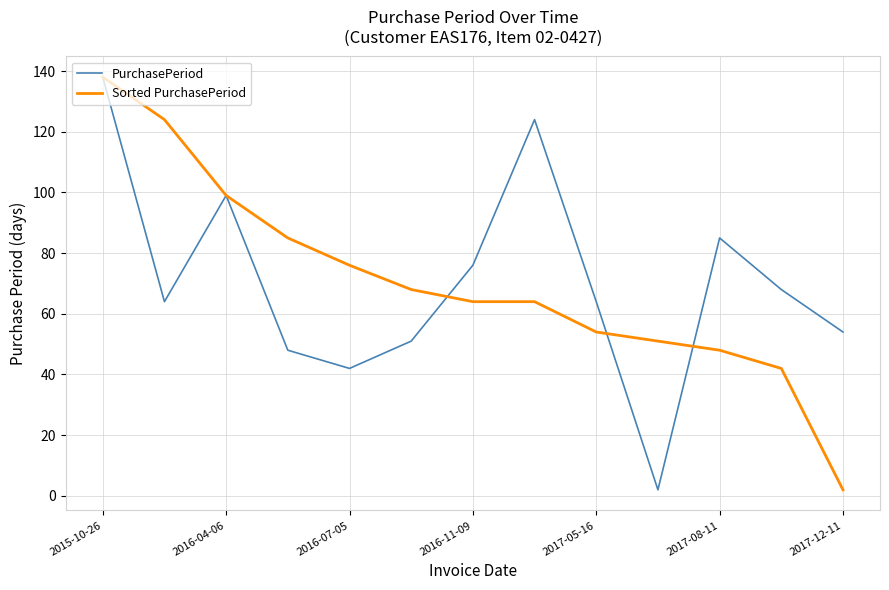

What is the maximum value shown in the chart?

138